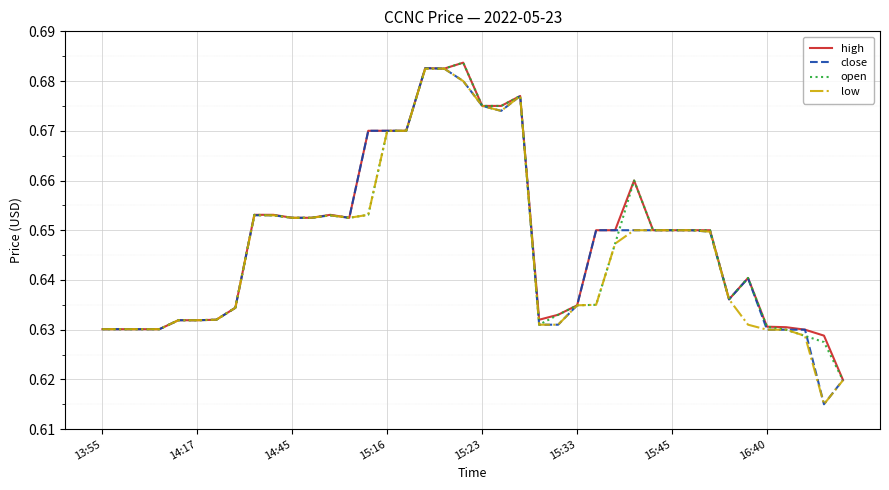

Which series has the widest spread of values?

close